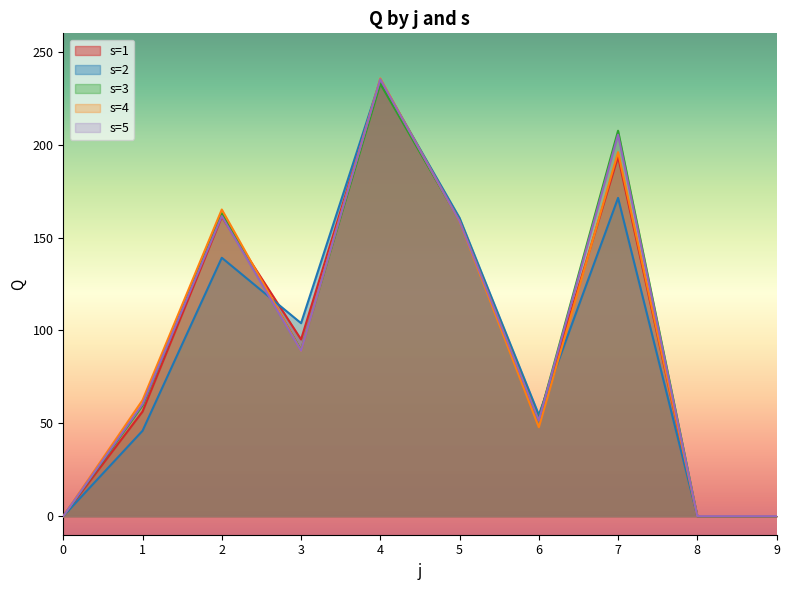

Read the s=4 value at 6.

47.9